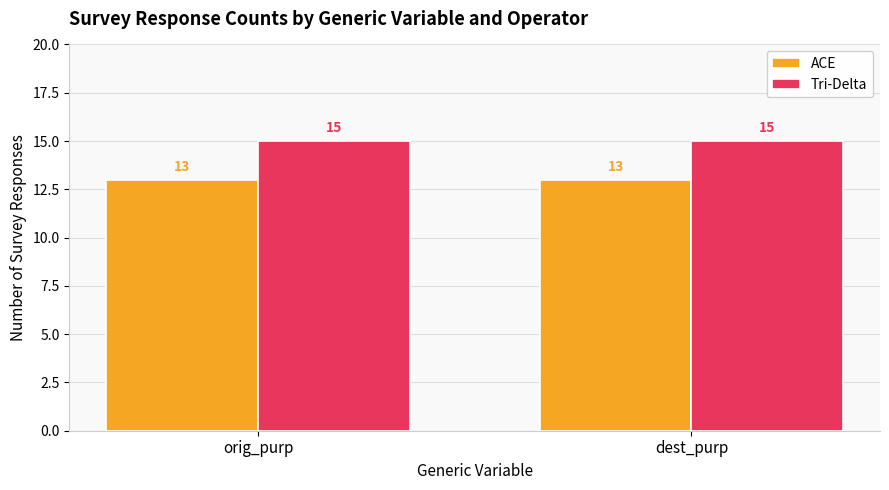

Read the ACE value at dest_purp.

13